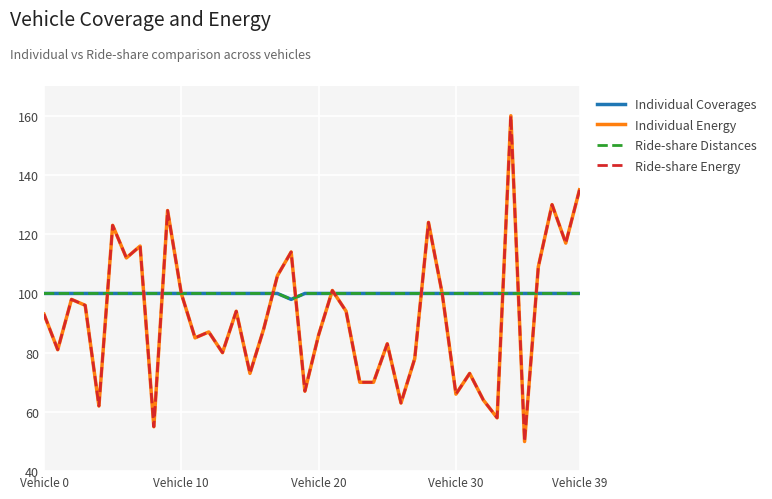

At which label is Individual Energy closest to 105?

17